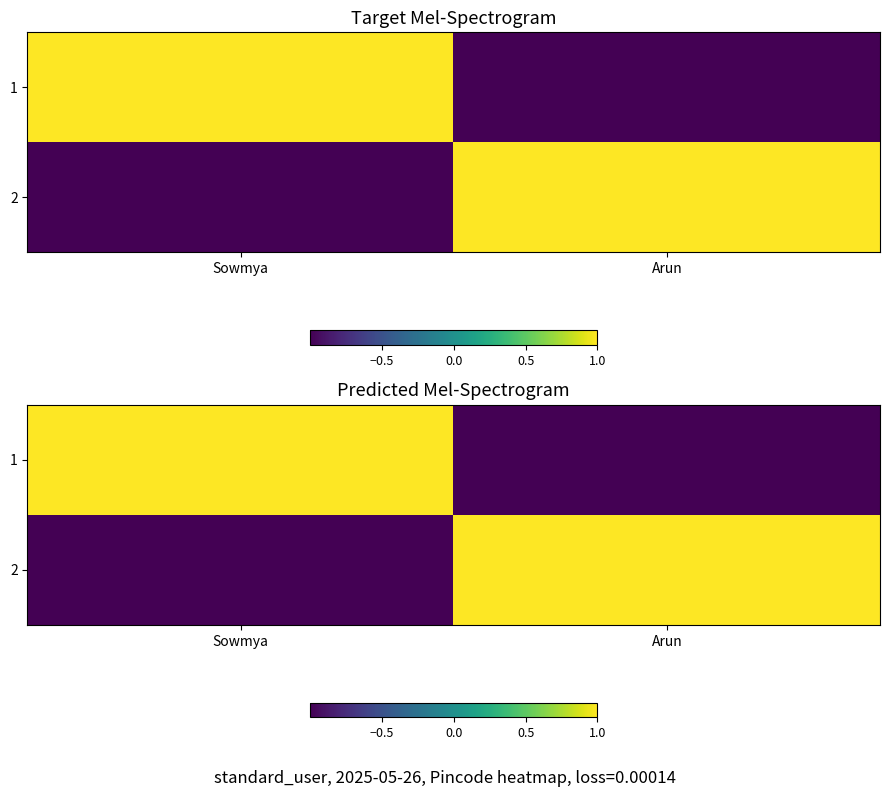

How many distinct data groups are displayed?

2